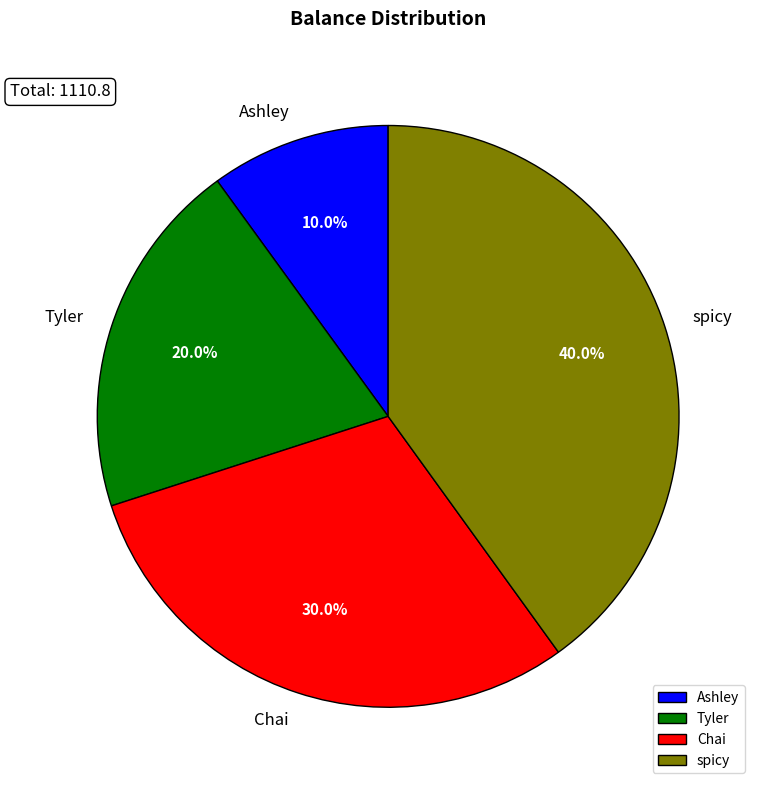

How much of the chart is everything except spicy?

60.0%